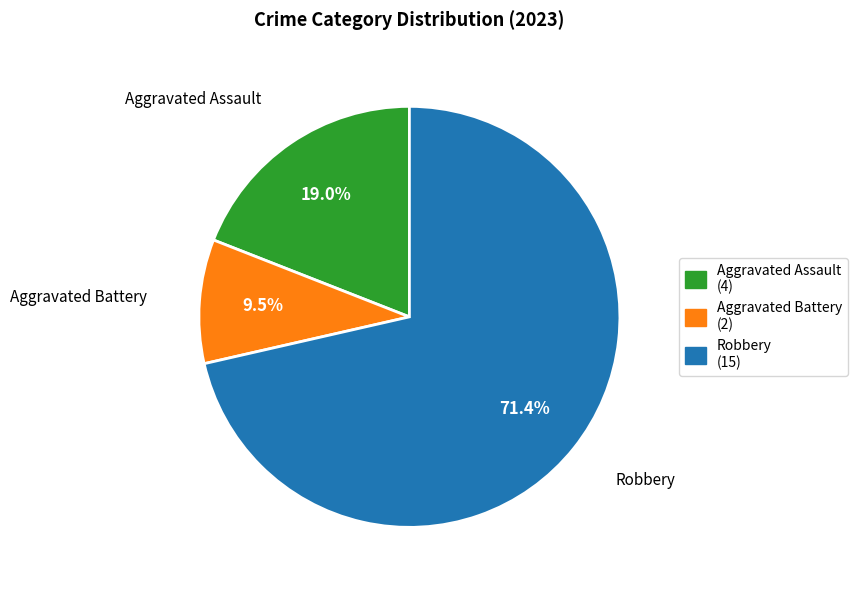

How many segments does this pie chart have?

3